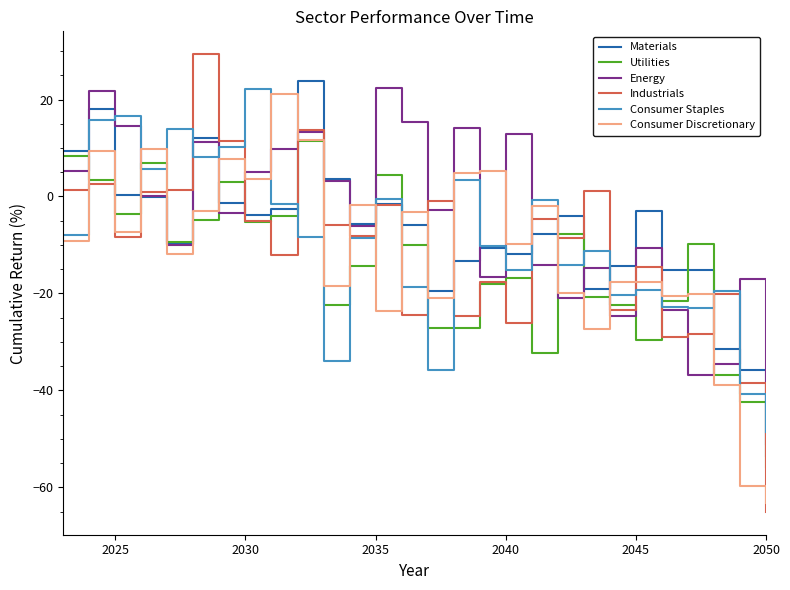

After their last crossing, which series has the higher values: Consumer Staples or Utilities?

Consumer Staples